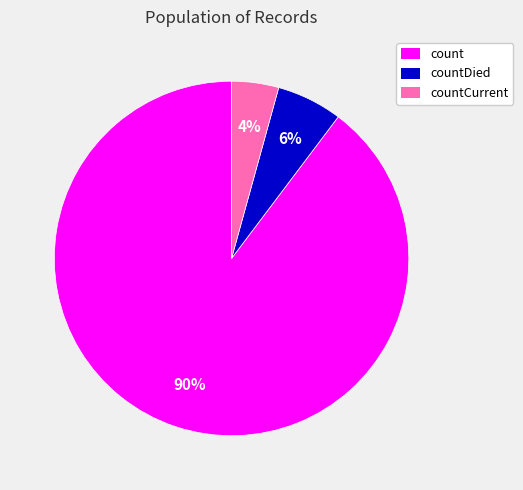

Do countDied and countCurrent together represent more than half of the pie?

No